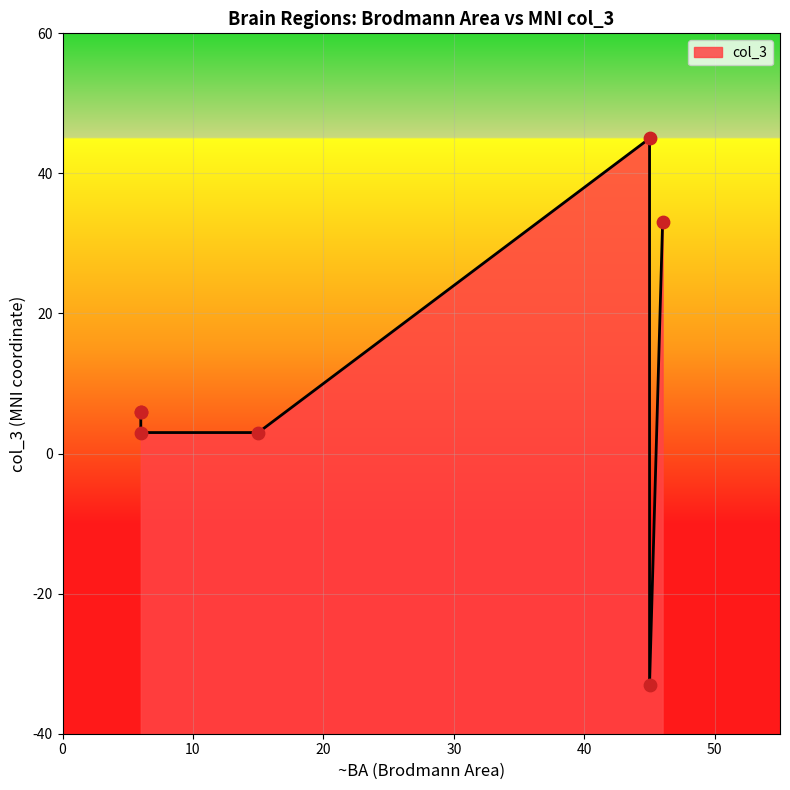

Between Inferior frontal gyrus (VLPFC) and Inferior frontal gyrus, which is larger?

Inferior frontal gyrus (VLPFC)